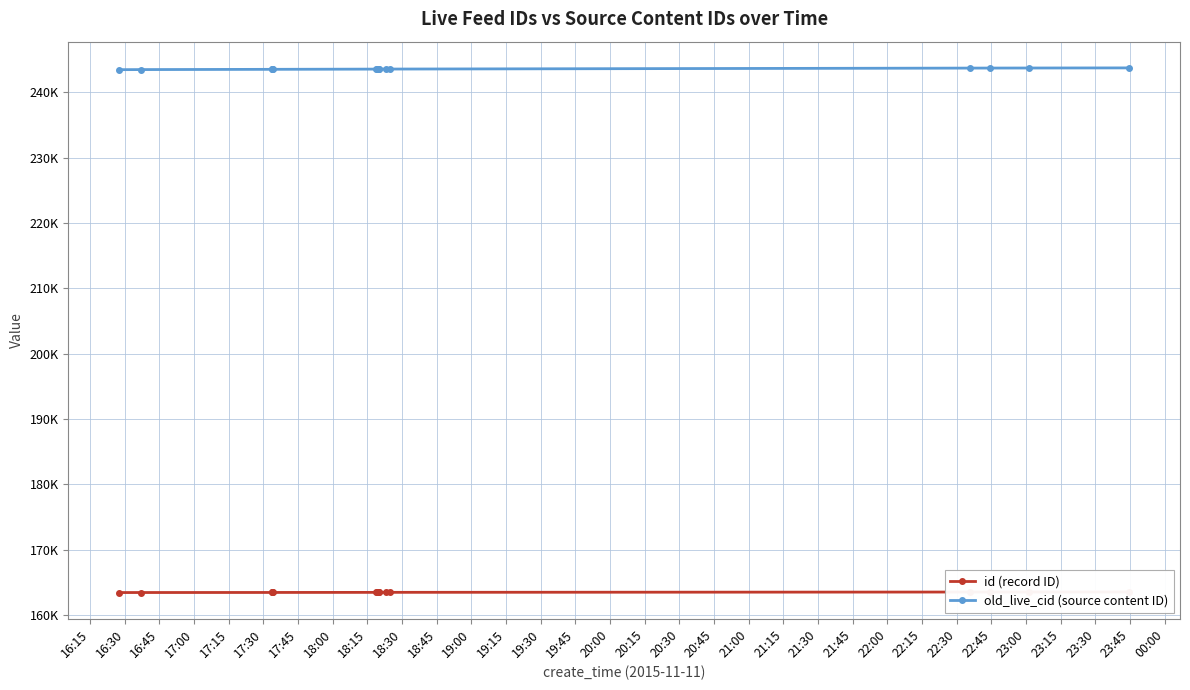

True or false: old_live_cid (source content ID) and id (record ID) cross at least once.

False